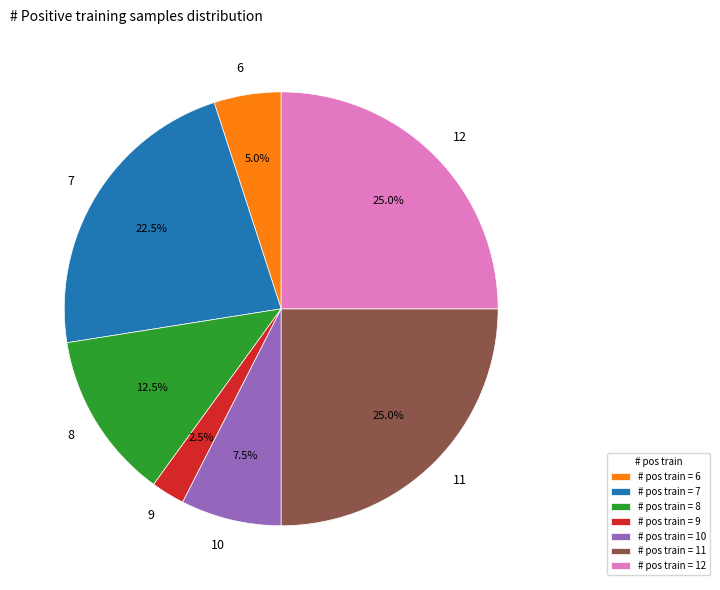

Which has a higher value, 11 or 8?

11